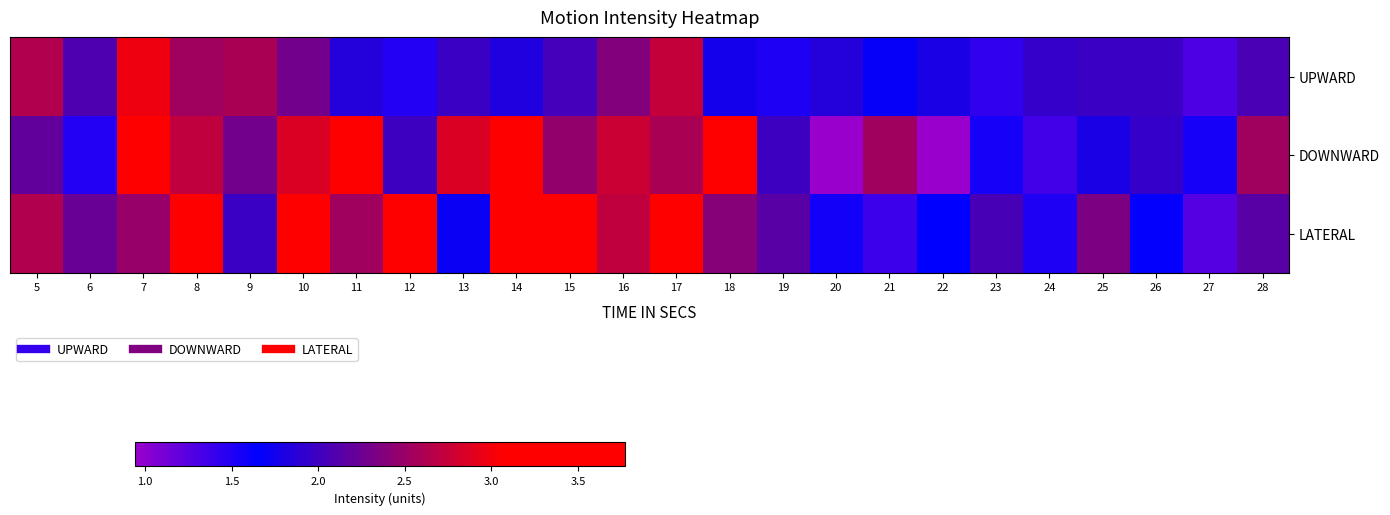

Reading left to right, transcribe all the data shown in this chart.

UPWARD: 5=2.6	6=2.1	7=3.0	8=2.5	9=2.6	10=2.3	11=1.9	12=1.5	13=2.0	14=1.8	15=2.0	16=2.4	17=2.7	18=1.8	19=1.5	20=1.9	21=1.7	22=1.8	23=1.4	24=1.9	25=2.0	26=2.0	27=1.3	28=2.1
DOWNWARD: 5=2.2	6=1.5	7=3.3	8=2.7	9=2.3	10=2.9	11=3.4	12=2.0	13=2.9	14=3.4	15=2.5	16=2.8	17=2.6	18=3.1	19=2.0	20=0.9	21=2.5	22=0.9	23=1.5	24=1.3	25=1.8	26=1.9	27=1.5	28=2.5
LATERAL: 5=2.6	6=2.2	7=2.5	8=3.8	9=2.0	10=3.7	11=2.5	12=3.7	13=1.7	14=3.5	15=3.7	16=2.7	17=3.1	18=2.4	19=2.1	20=1.6	21=1.4	22=1.7	23=2.1	24=1.5	25=2.3	26=1.6	27=1.3	28=2.1